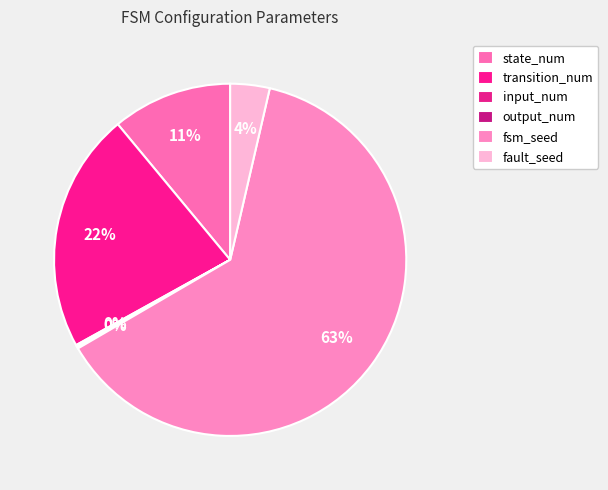

Which category accounts for the majority?

fsm_seed